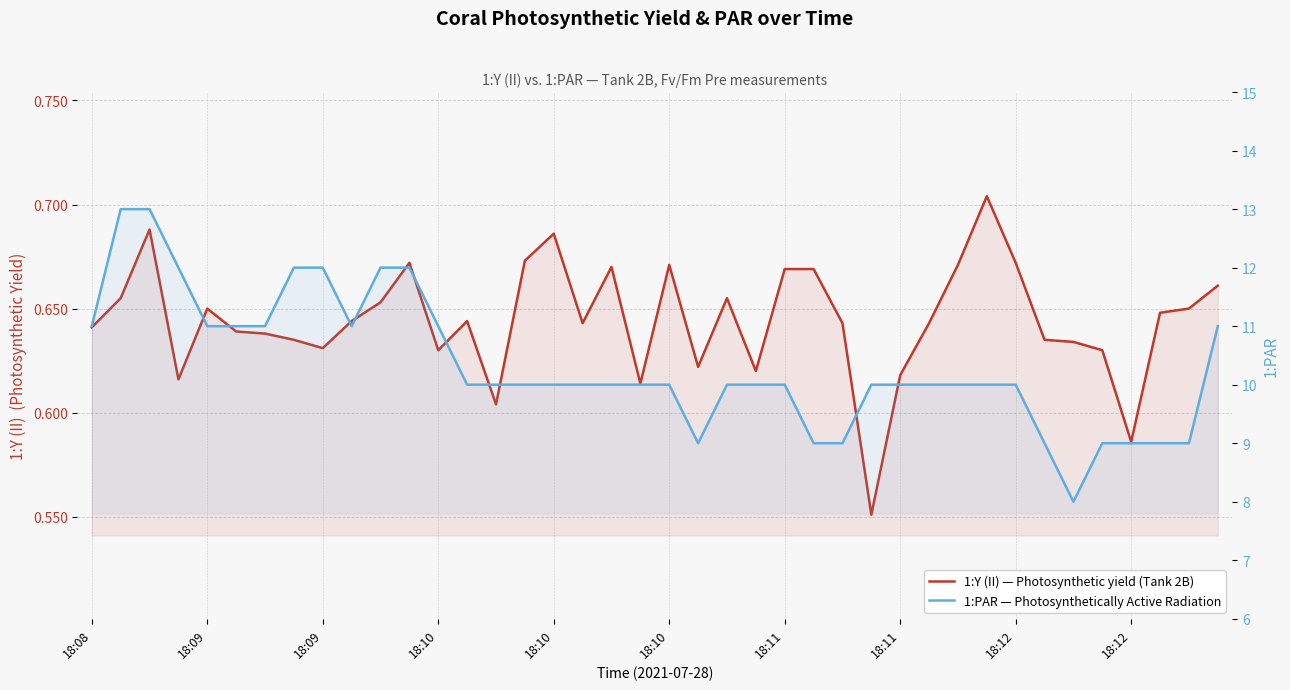

At which label is 1:Y (II) — Photosynthetic yield (Tank 2B) closest to 0?

27